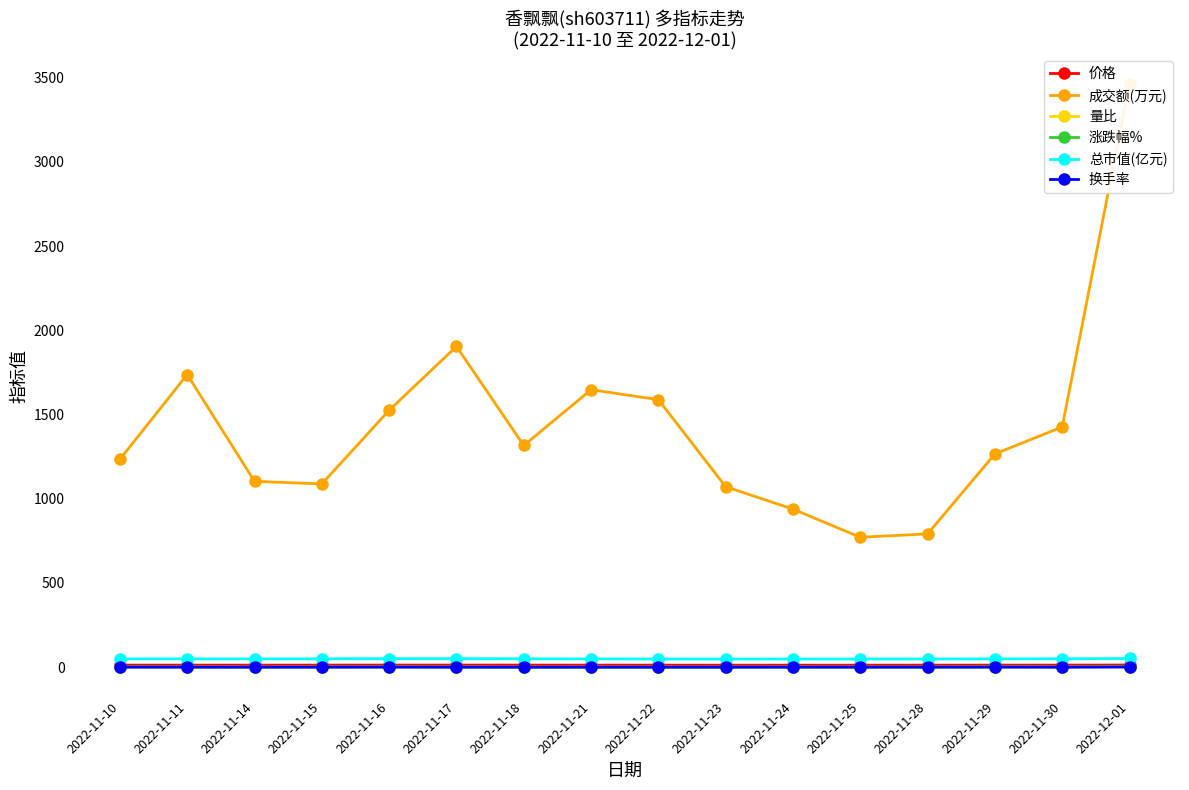

True or false: 涨跌幅% and 量比 cross at least once.

True